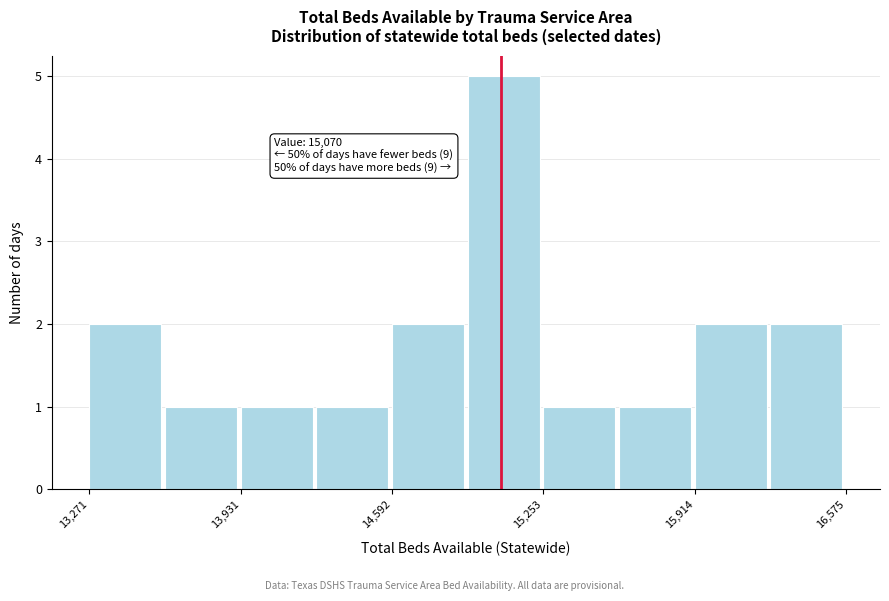

Read against the x-axis, roughly where is the centre of the tallest bar?

15100